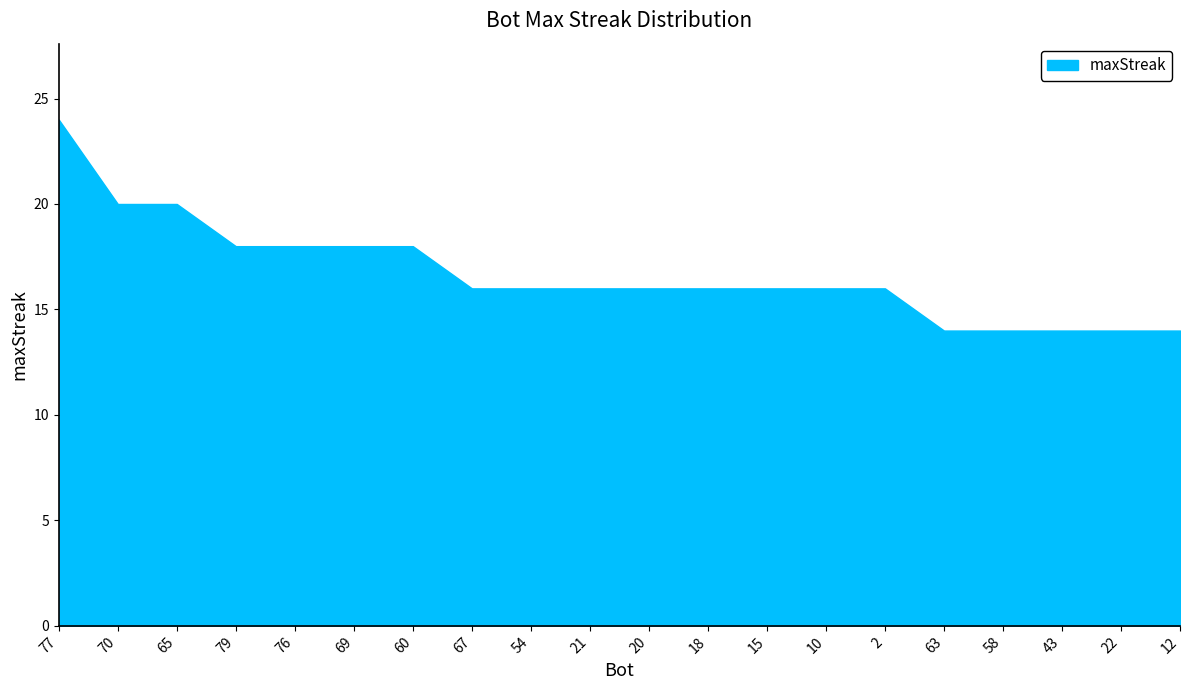

What is the difference between the values at 21 and 60?

2